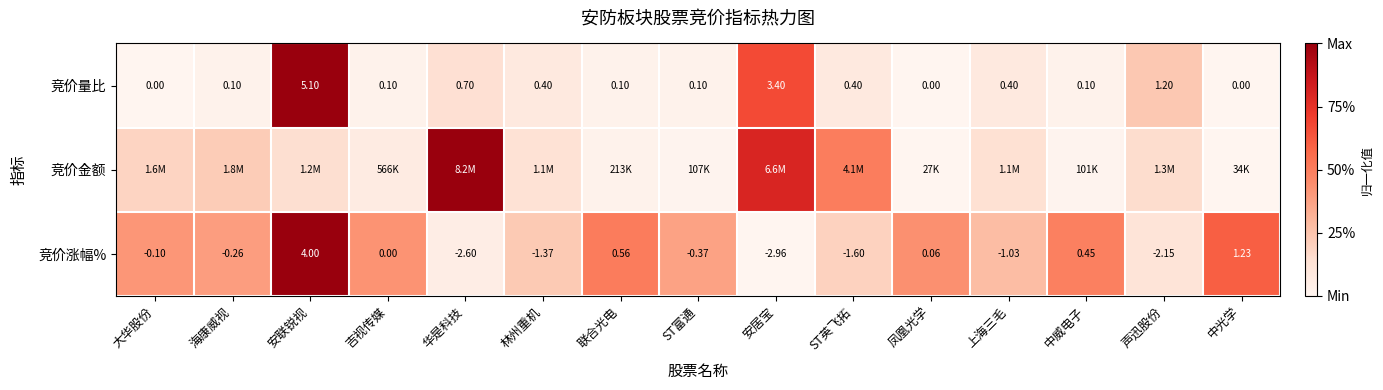

At which label does 竞价量比 reach its peak?

安联锐视